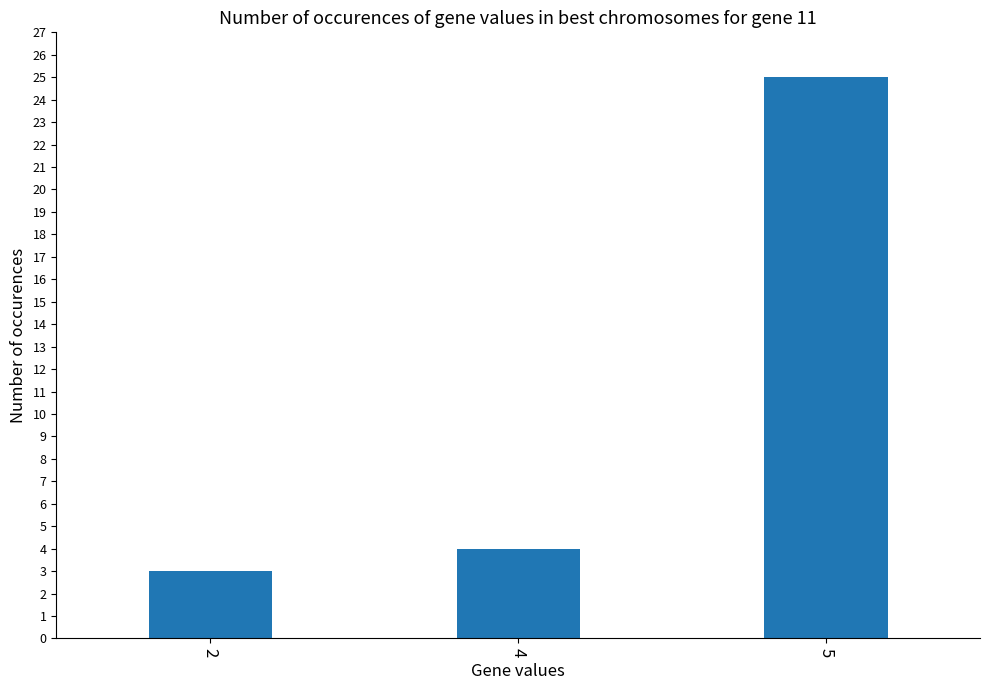

How many data points does each series have?

3